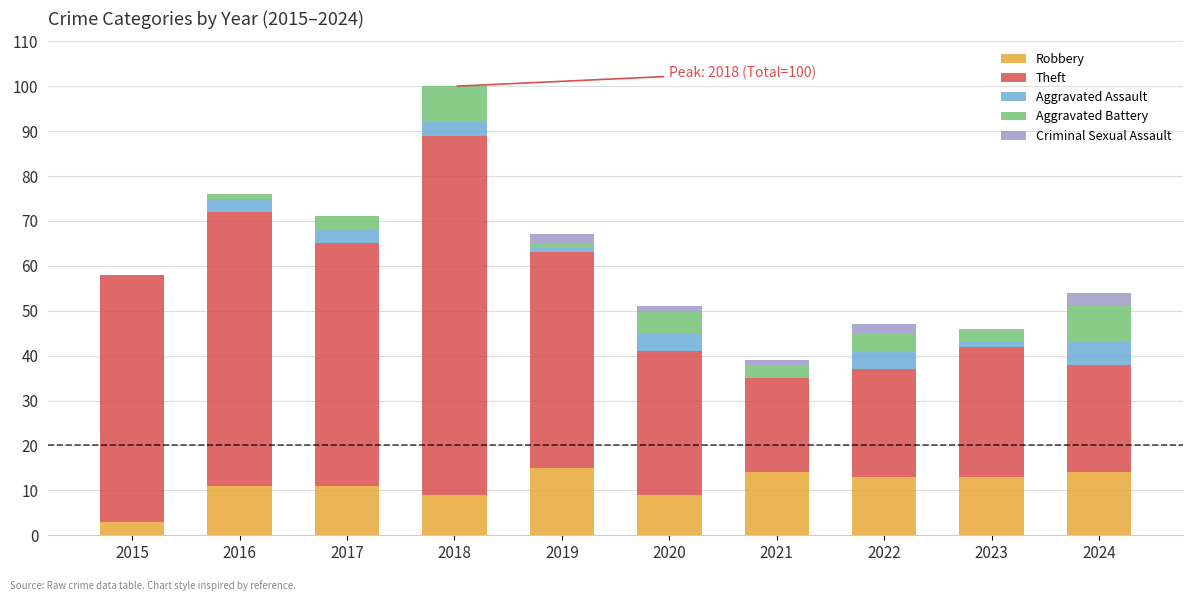

What is the highest value of the Robbery series?

15